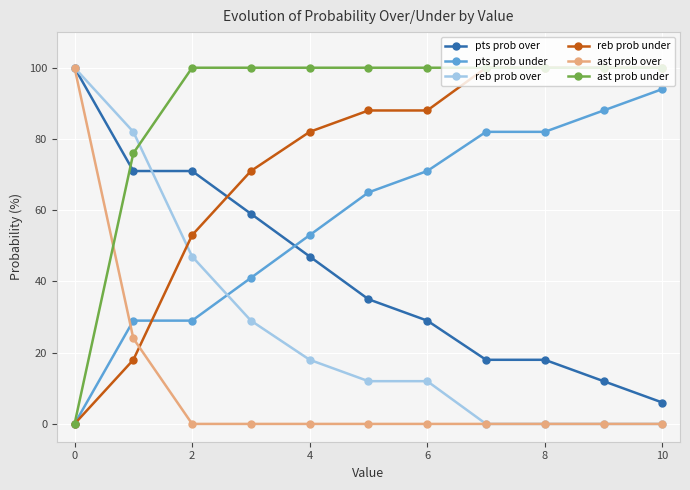

List the series in order of their overall mean, lowest first.

ast prob over, reb prob over, pts prob over, pts prob under, reb prob under, ast prob under